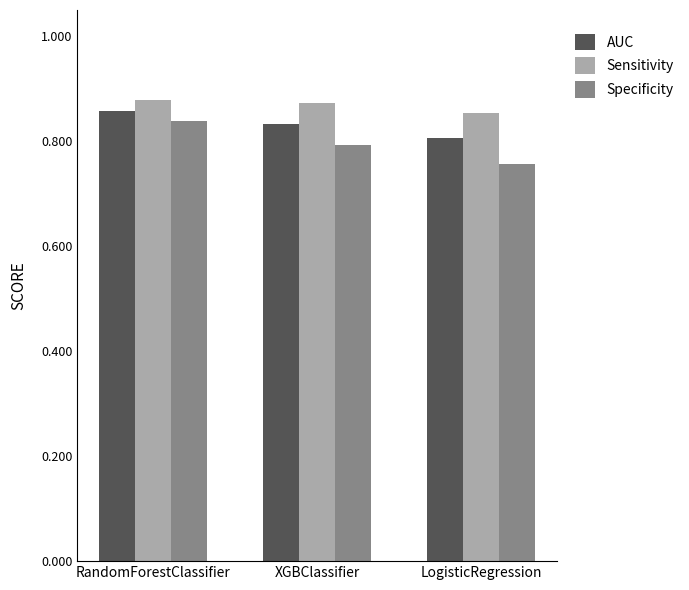

Which series has the largest range (max minus min)?

Specificity